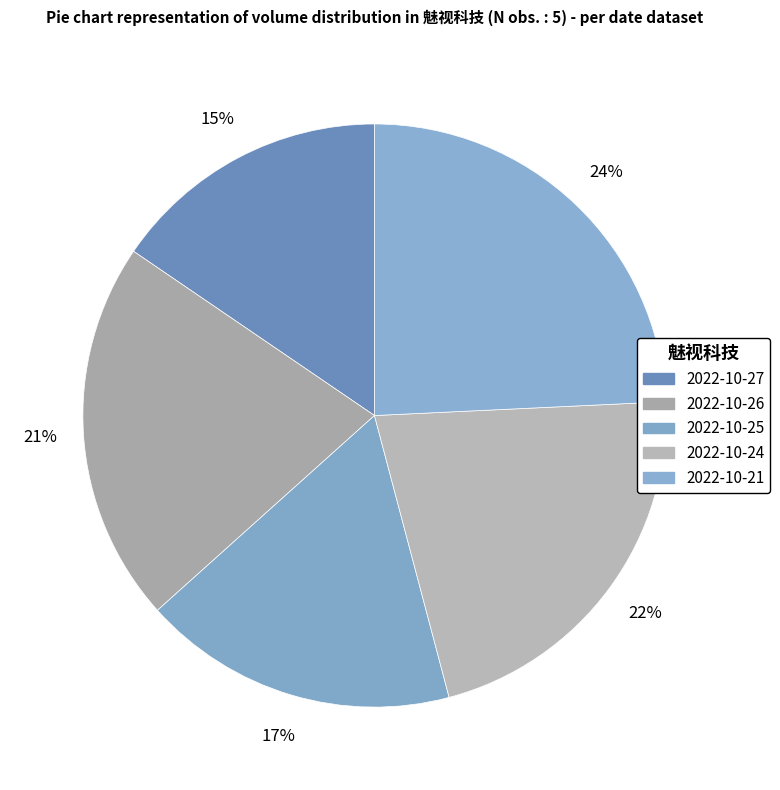

How many segments does this pie chart have?

5